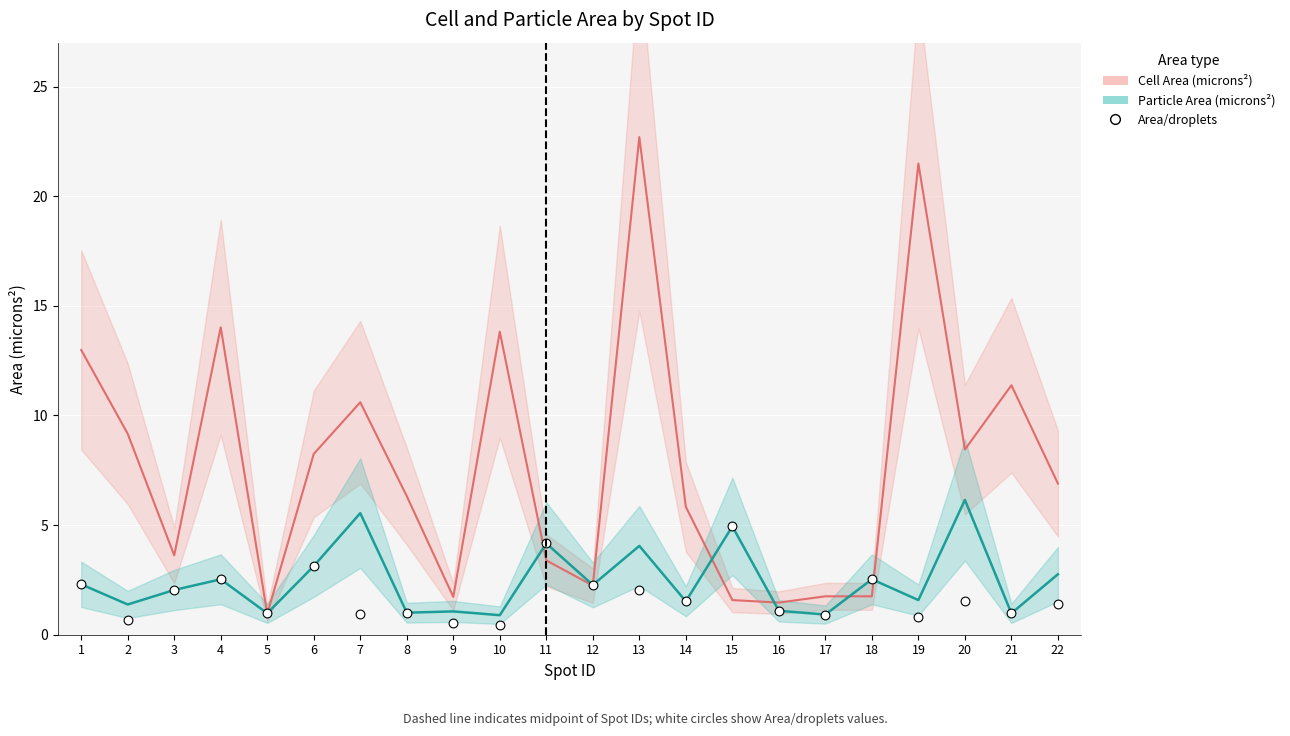

What is the range of X values (max minus min)?

21.0